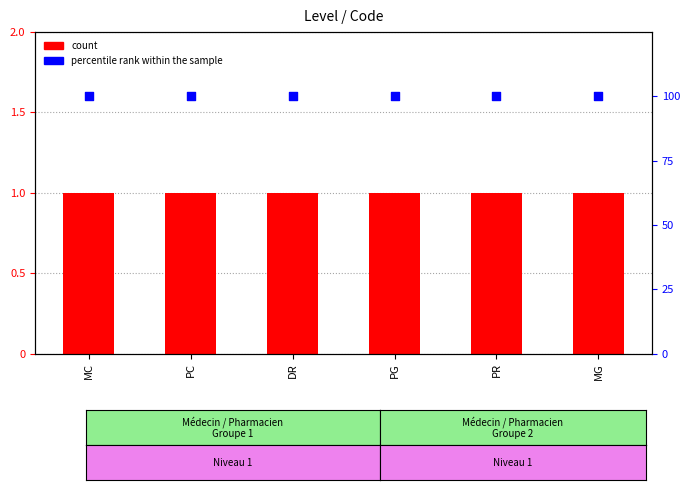

Which series contains the lowest Y value?

count